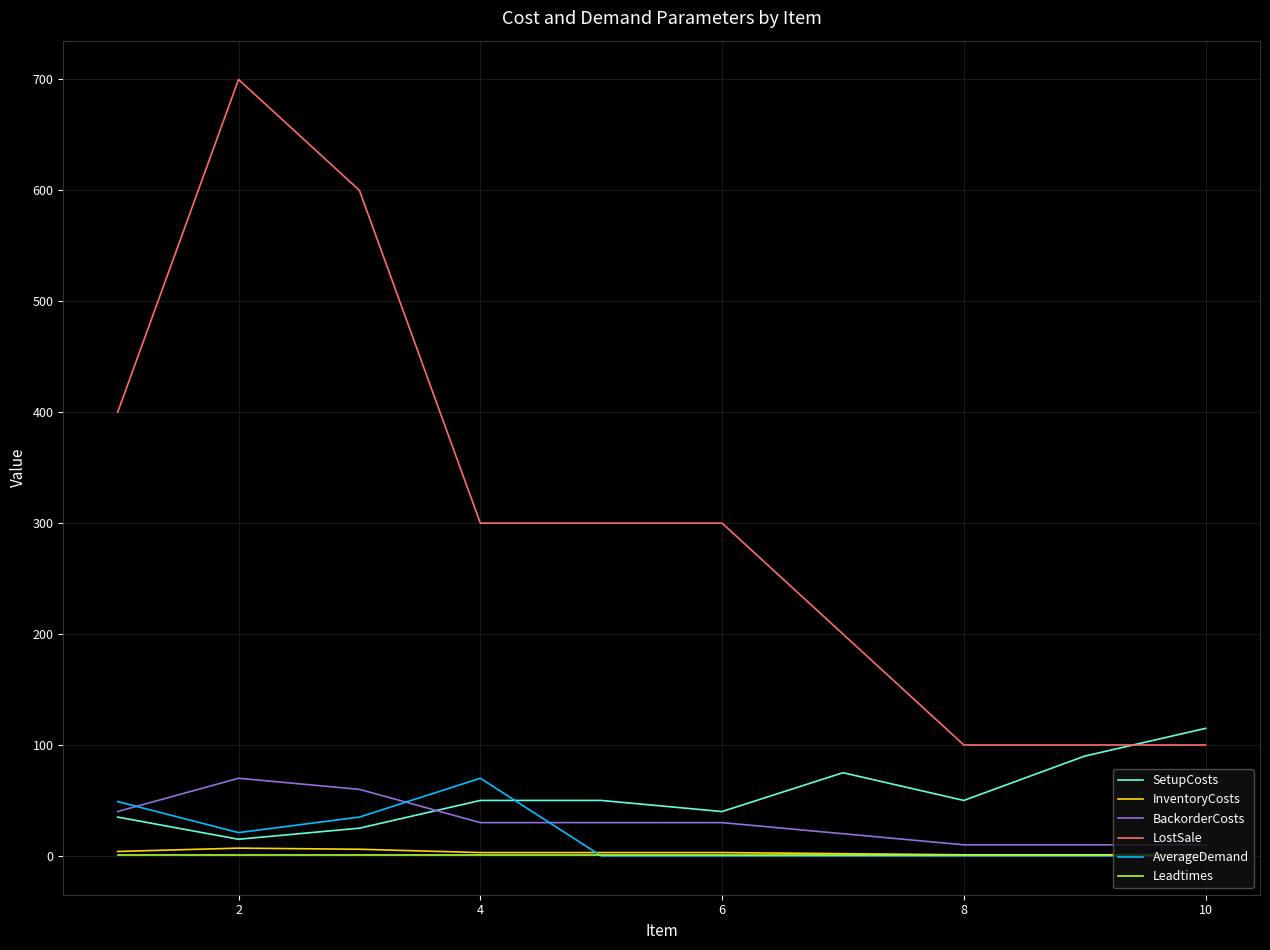

How many lines are shown in the chart?

6